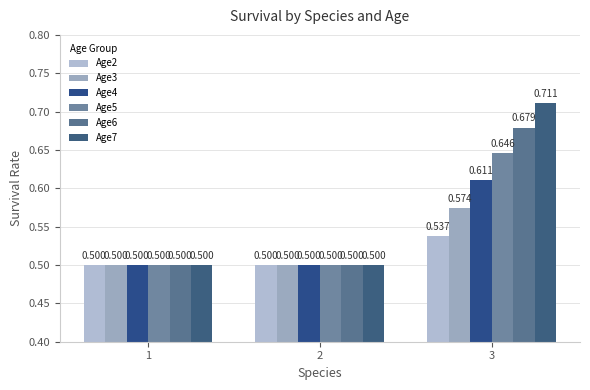

Which category has the highest value in the Age2 series?

3